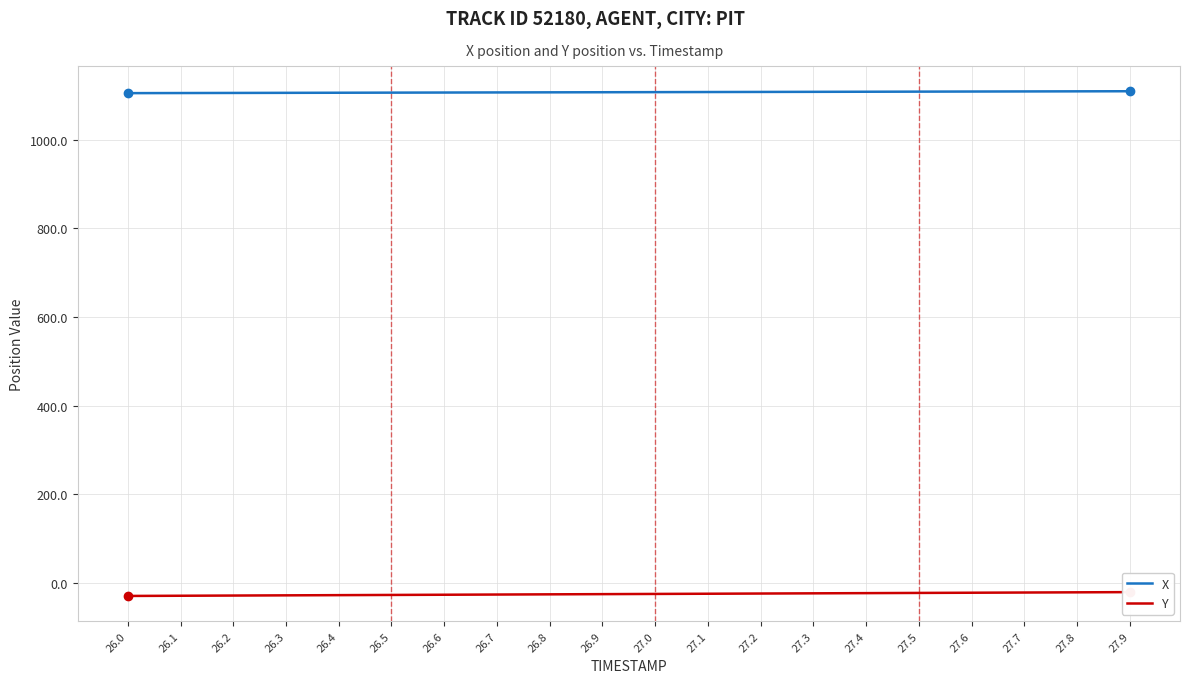

True or false: X and Y intersect in this chart.

False